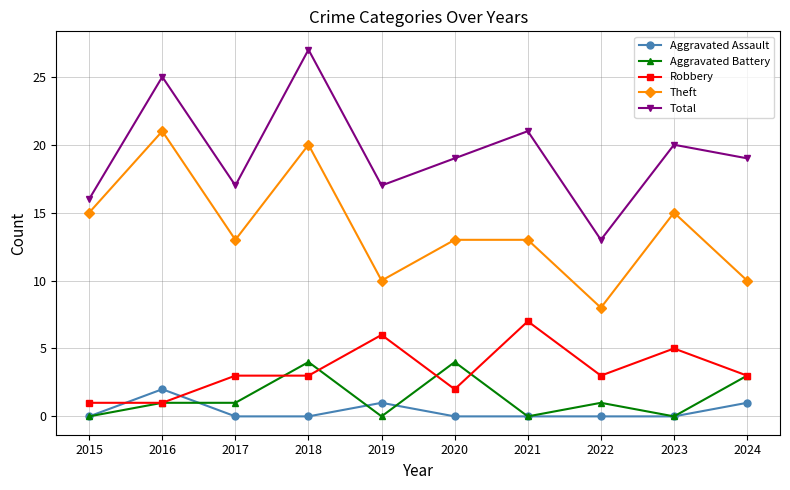

At which label is Total closest to 20?

2023